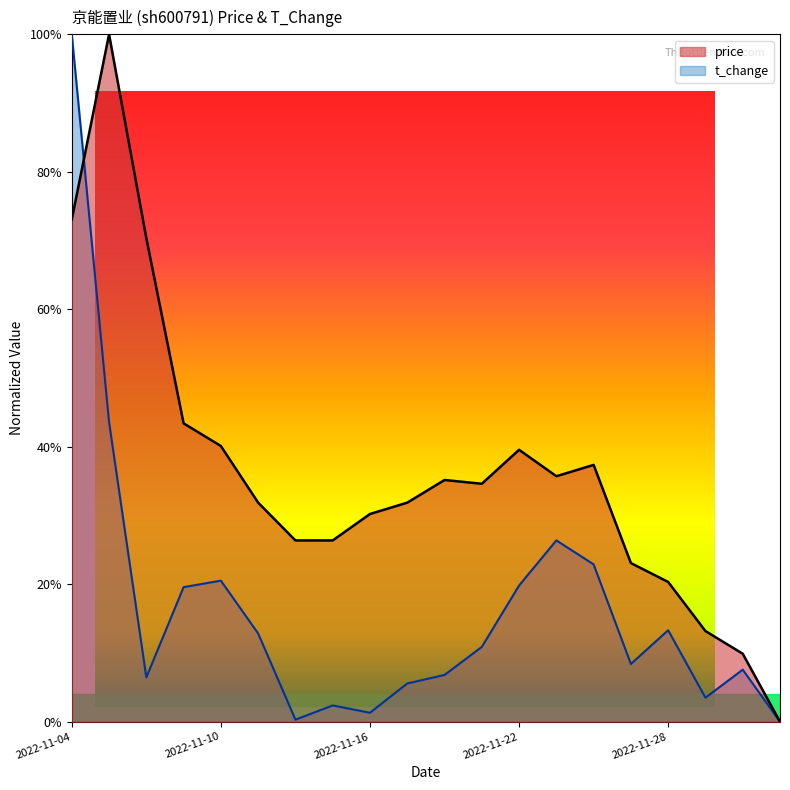

Reading left to right, extract all data points from this chart.

price: 0.7	1.0	0.7	0.4	0.4	0.3	0.3	0.3	0.3	0.3	0.4	0.3	0.4	0.4	0.4	0.2	0.2	0.1	0.1	0.0
t_change: 1.0	0.4	0.1	0.2	0.2	0.1	0.0	0.0	0.0	0.1	0.1	0.1	0.2	0.3	0.2	0.1	0.1	0.0	0.1	0.0